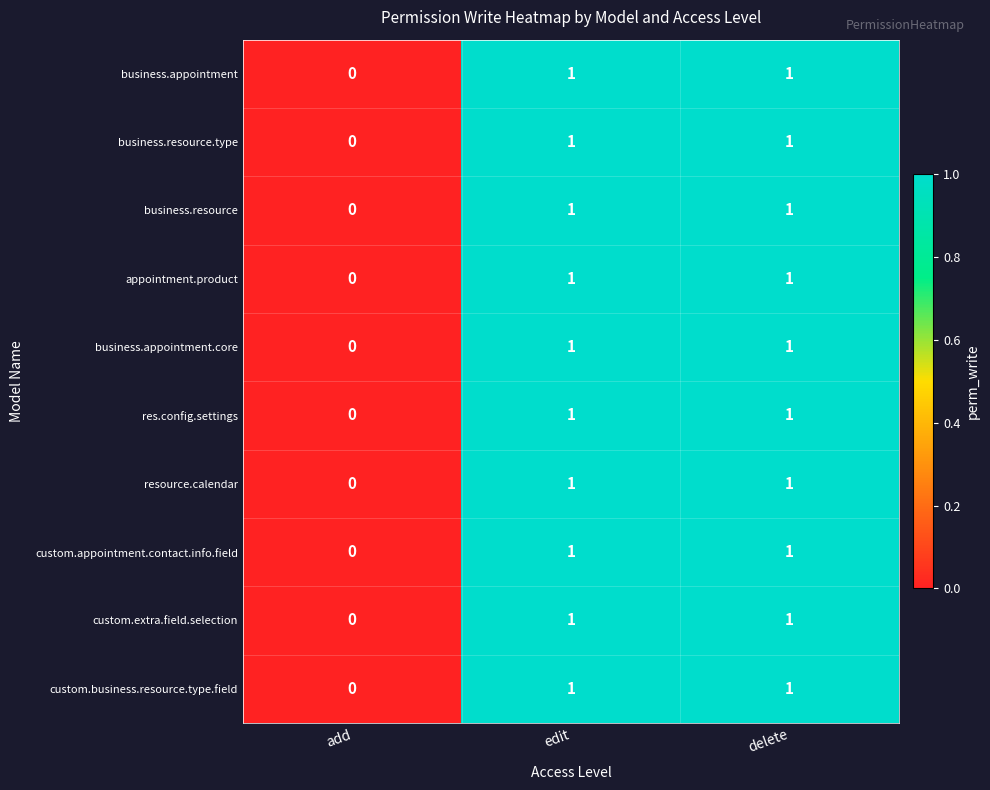

Which category has the lowest value in the appointment.product series?

add